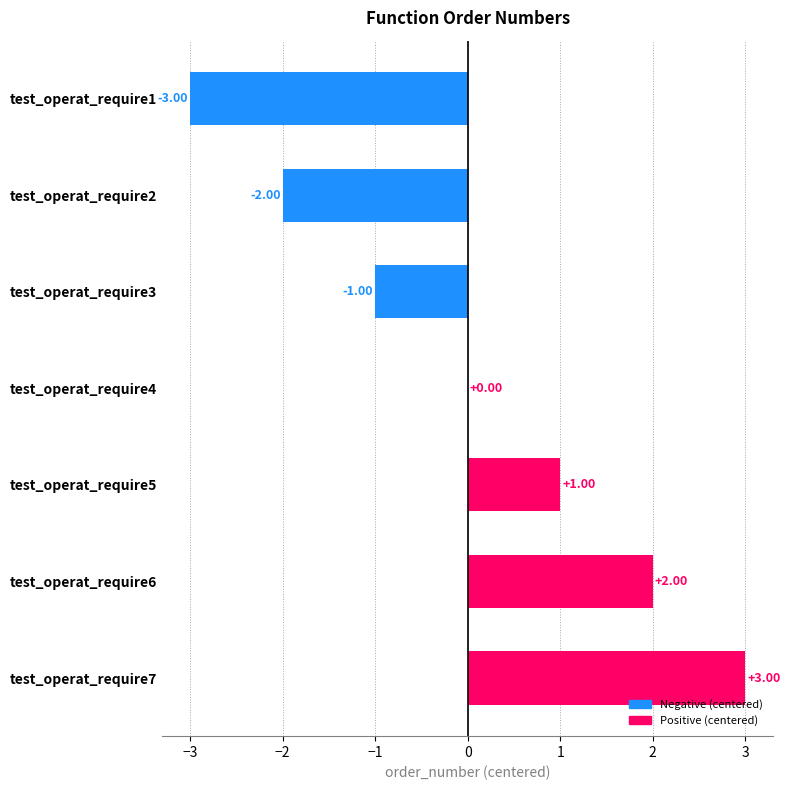

Which has a higher value, test_operat_require3 or test_operat_require1?

test_operat_require3